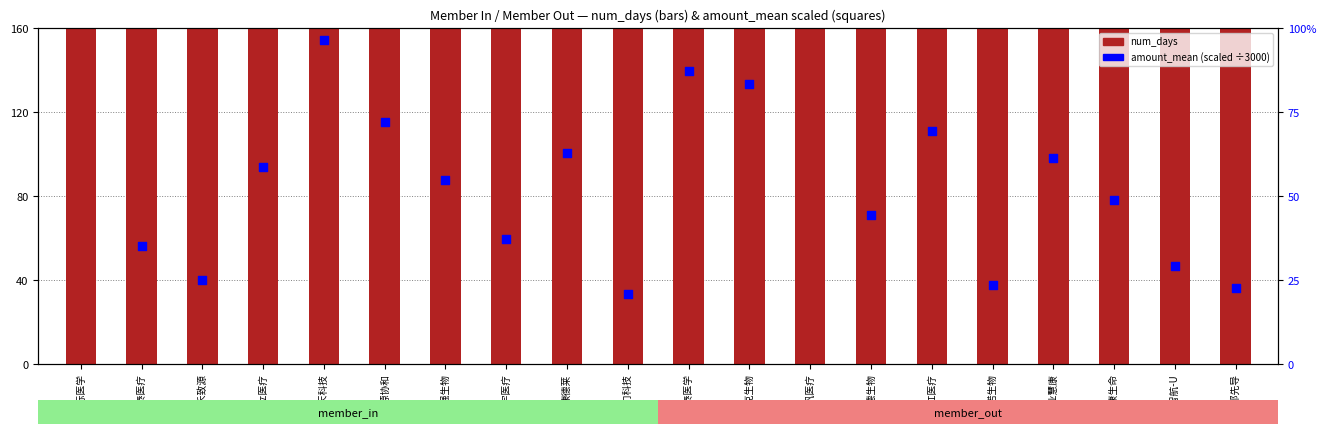

Which series reaches the maximum Y coordinate?

num_days